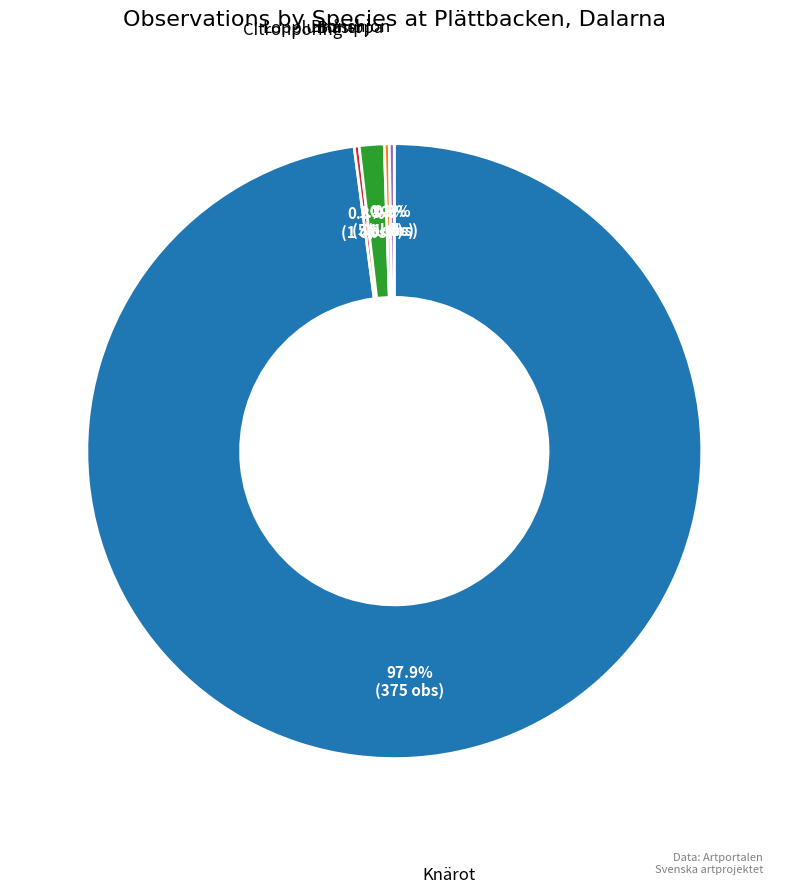

Does any single category account for the majority?

Yes